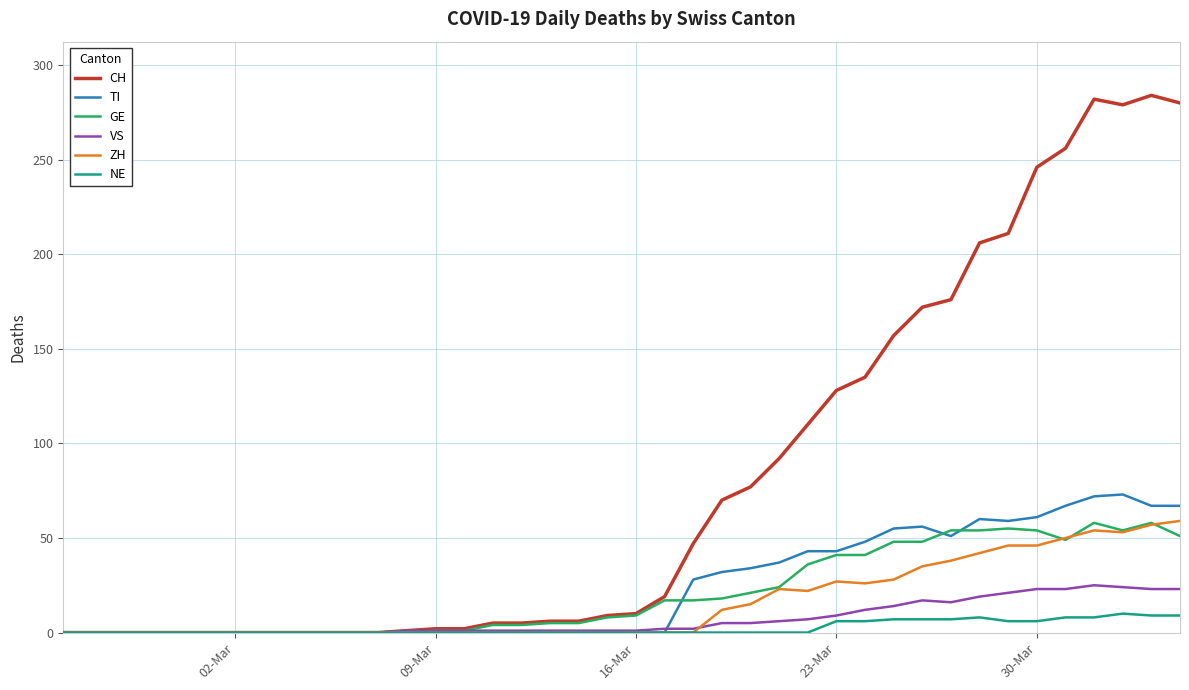

Which series has the widest spread of values?

CH